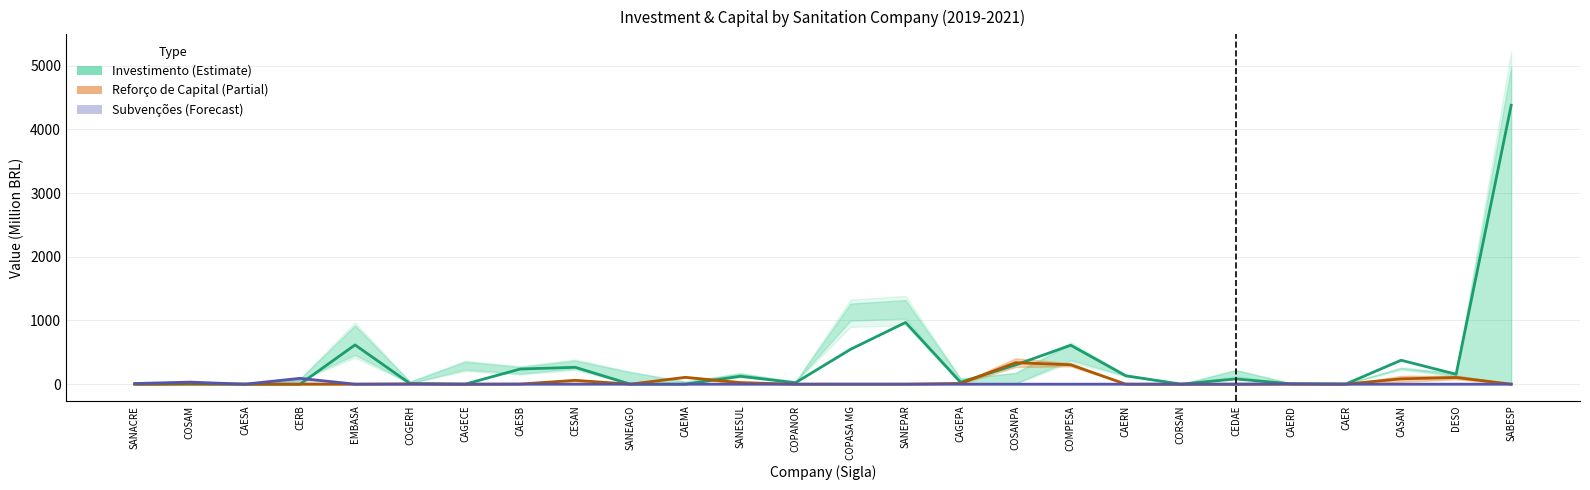

Which series changed the most between SANEAGO and SANEPAR?

Investimento (2020)